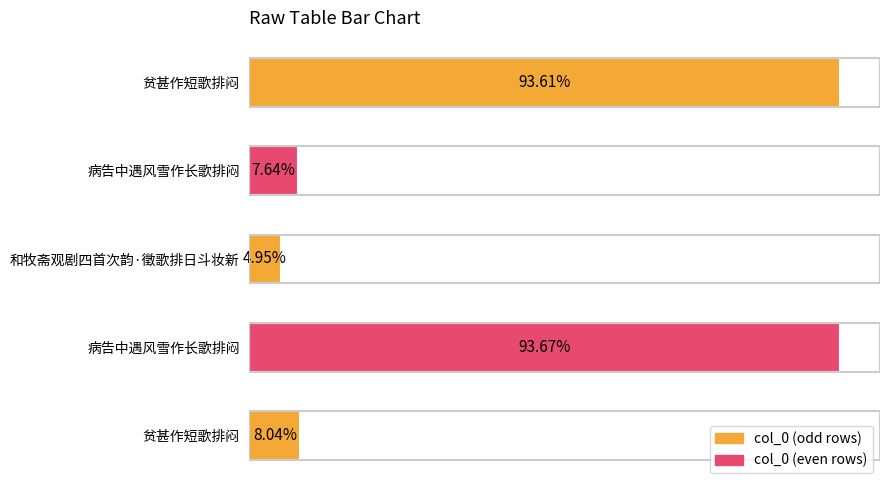

Does the chart contain any negative values?

No